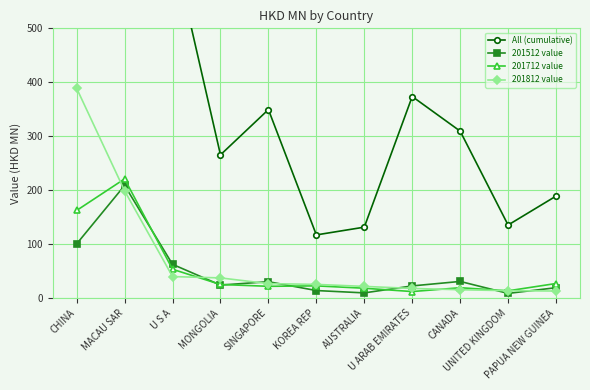

In All (cumulative), how many points are lower than both neighbors (excluding endpoints)?

3